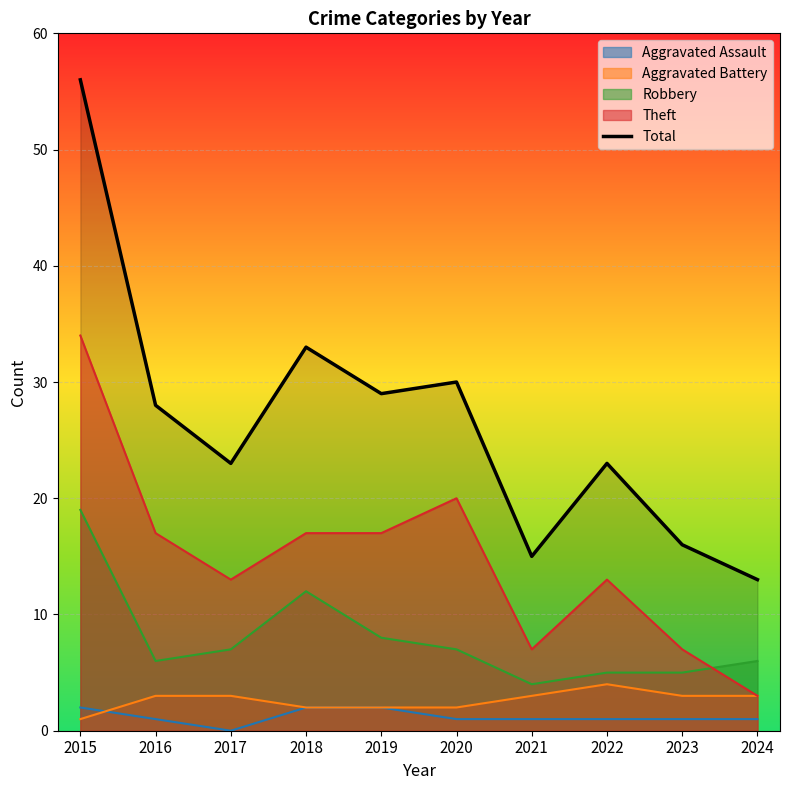

What is the change in value from 2015 to 2024?

-43